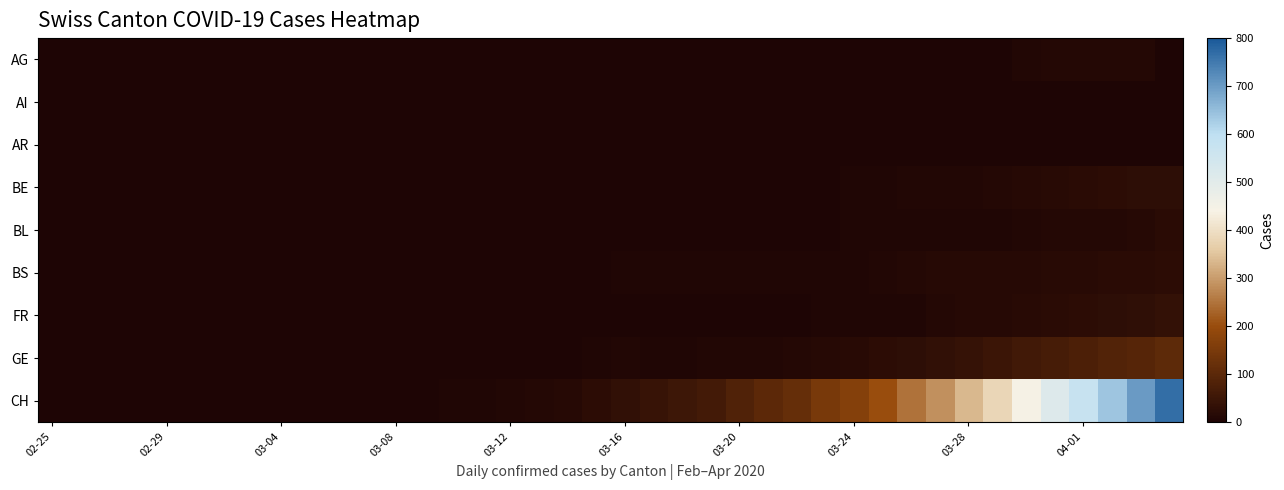

Which series has the widest spread of values?

CH